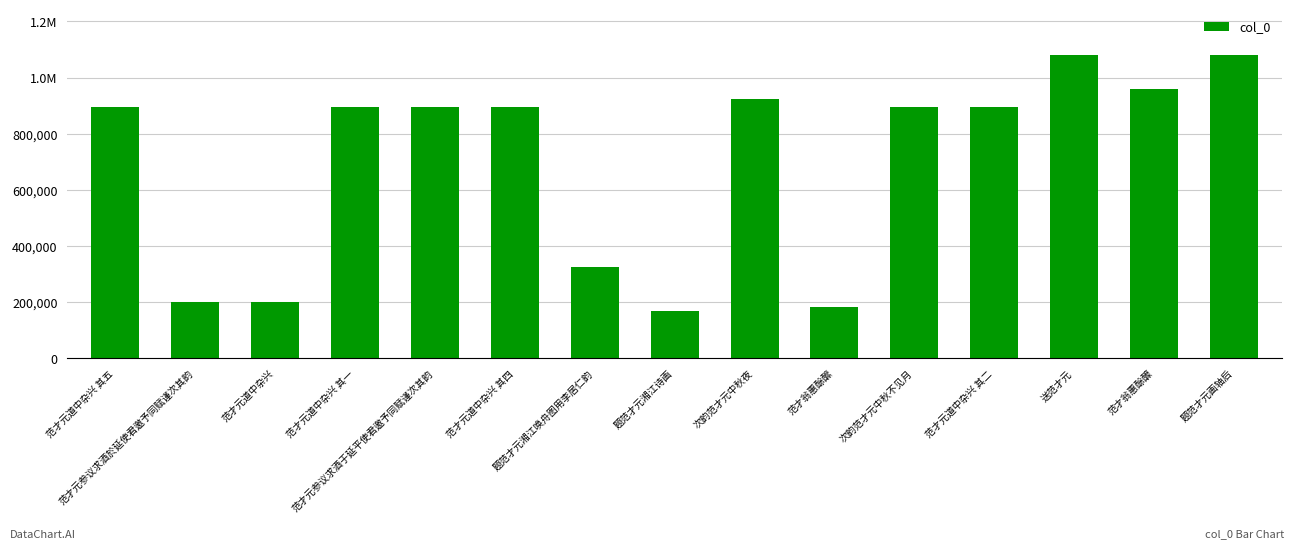

Count the number of values greater than 895282.

7